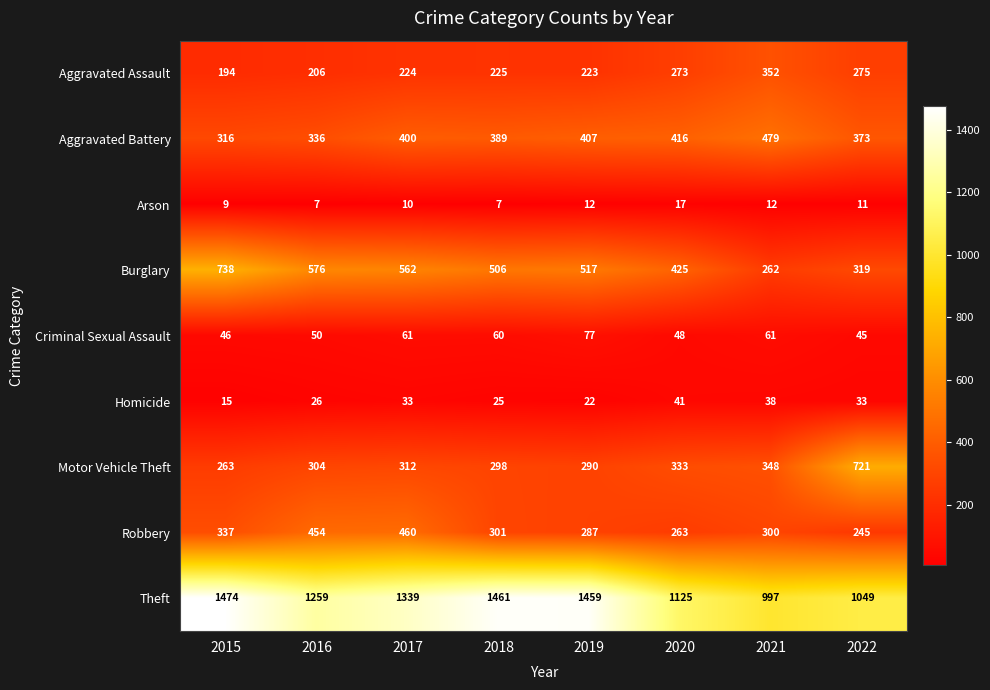

At which category is the sum across all series the highest?

2017